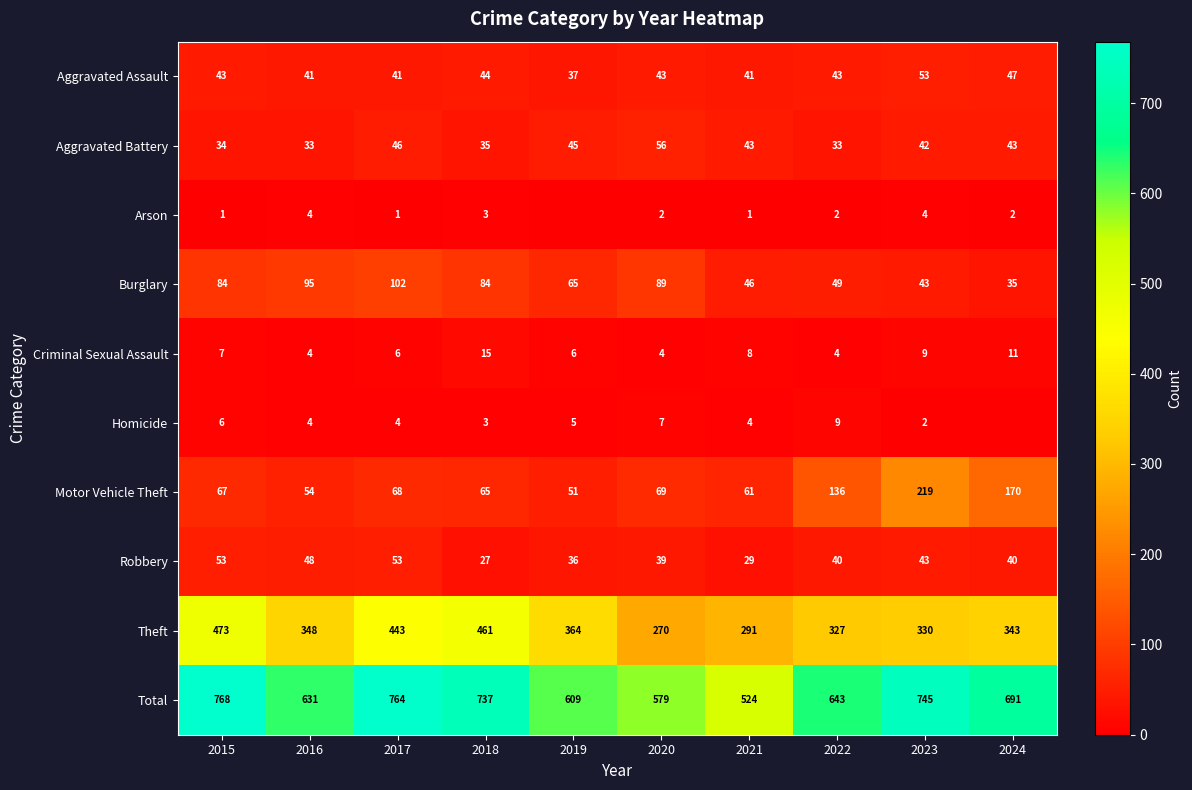

Rank the series at 2023 from highest to lowest value.

Total, Theft, Motor Vehicle Theft, Aggravated Assault, Burglary, Robbery, Aggravated Battery, Criminal Sexual Assault, Arson, Homicide